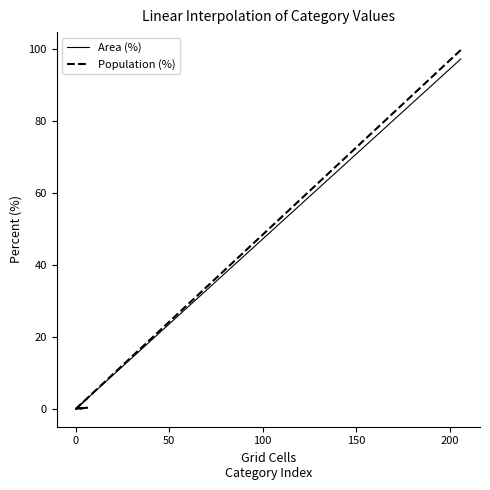

What is the greatest value displayed?

99.7